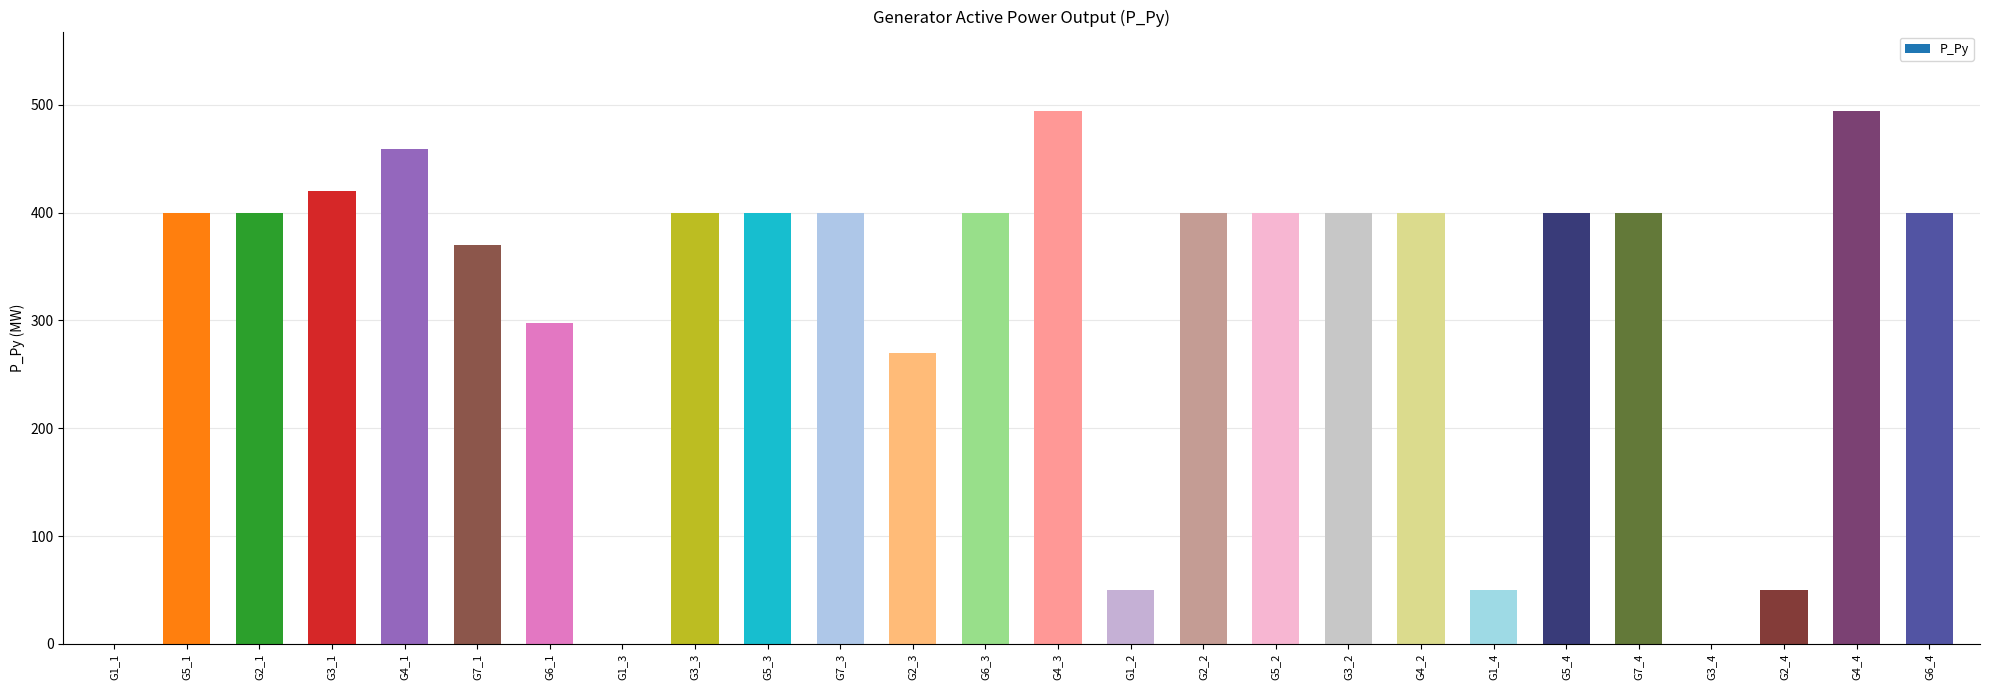

The value at G7_1 is 239.1. True or false?

False